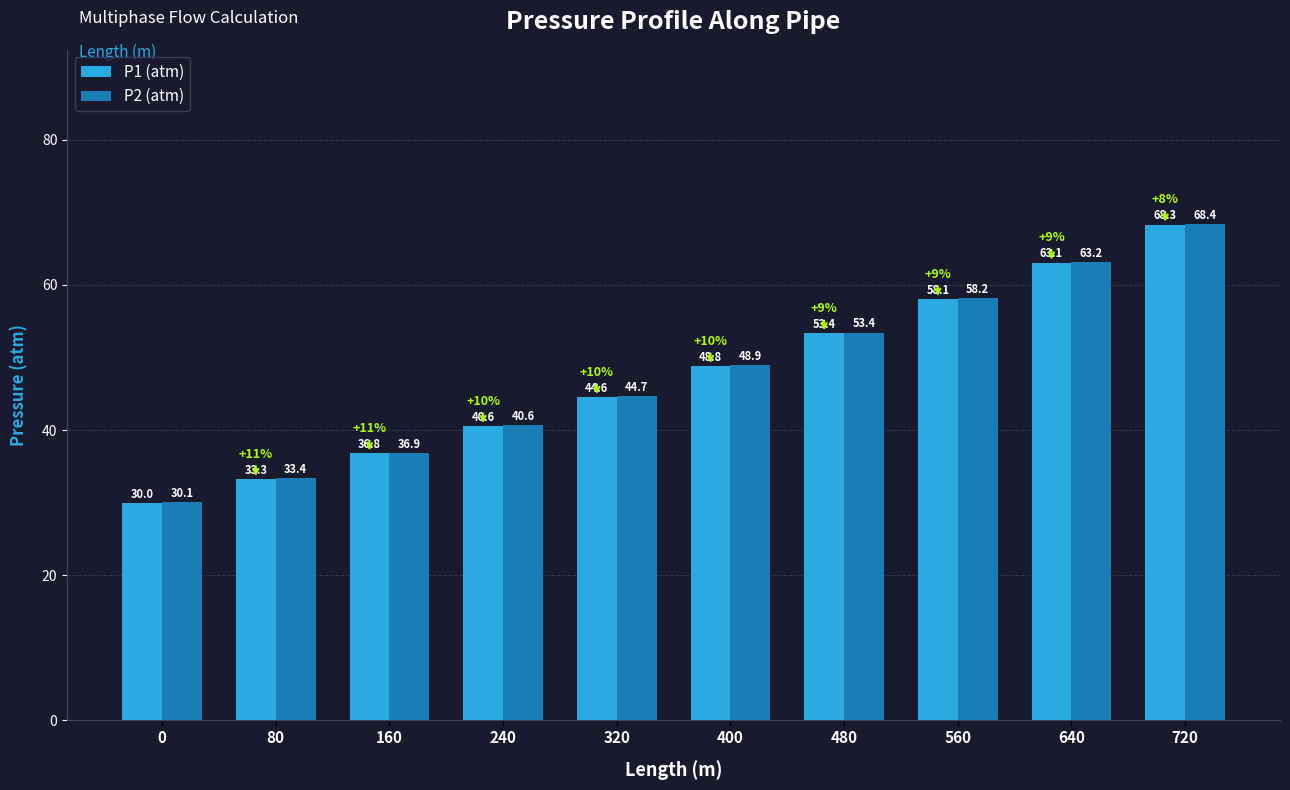

Rank the series by their average value, from lowest to highest.

P1 (atm), P2 (atm)